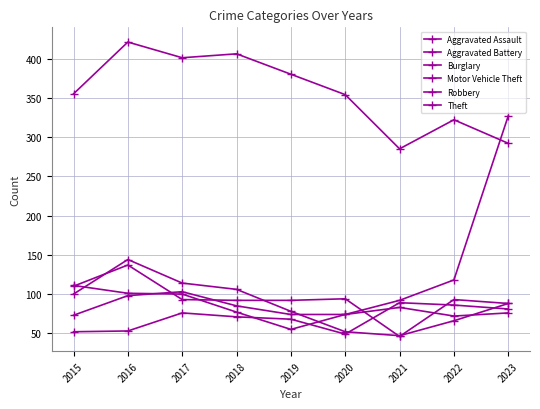

At how many categories does at least one series exceed 219?

9